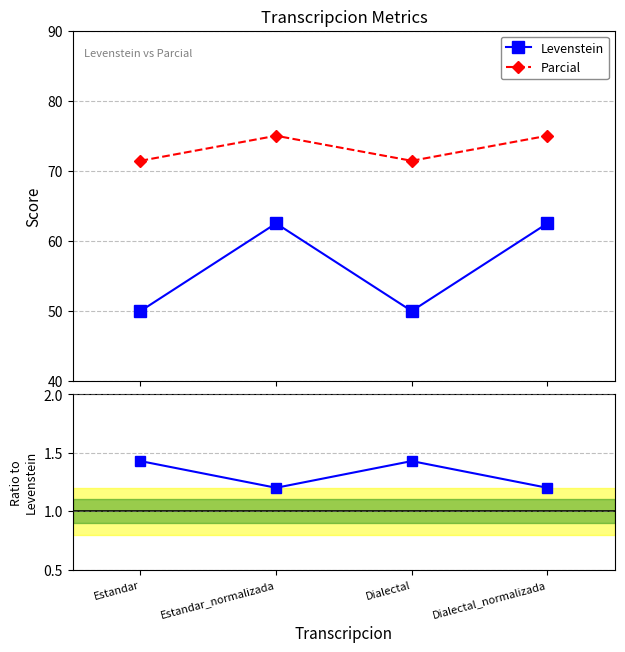

True or false: Levenstein has more than 0 points higher than both neighbors.

True